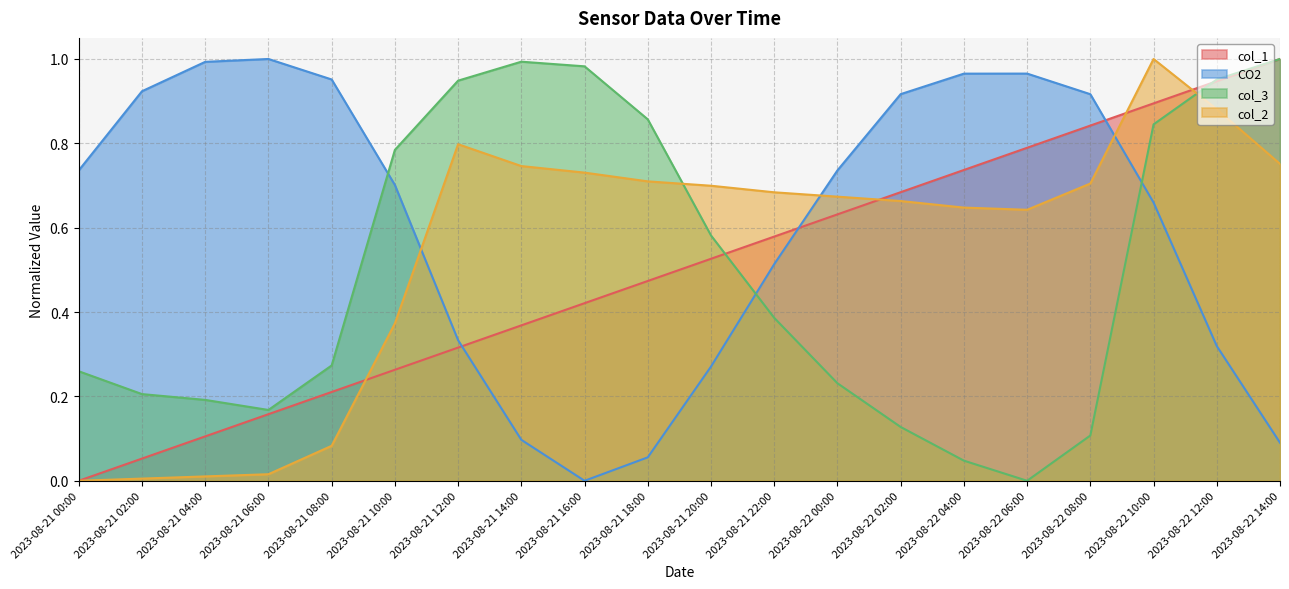

The col_3 series shows 0.1 at 2023-08-22 02:00. True or false?

True